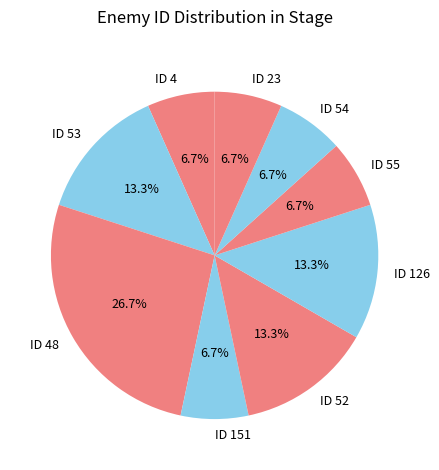

True or false: ID 4 accounts for 7% of the total.

True